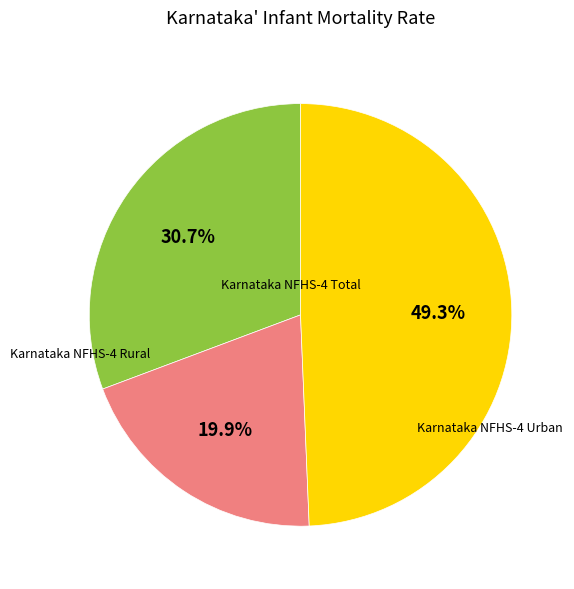

Is there a majority slice in this chart?

No